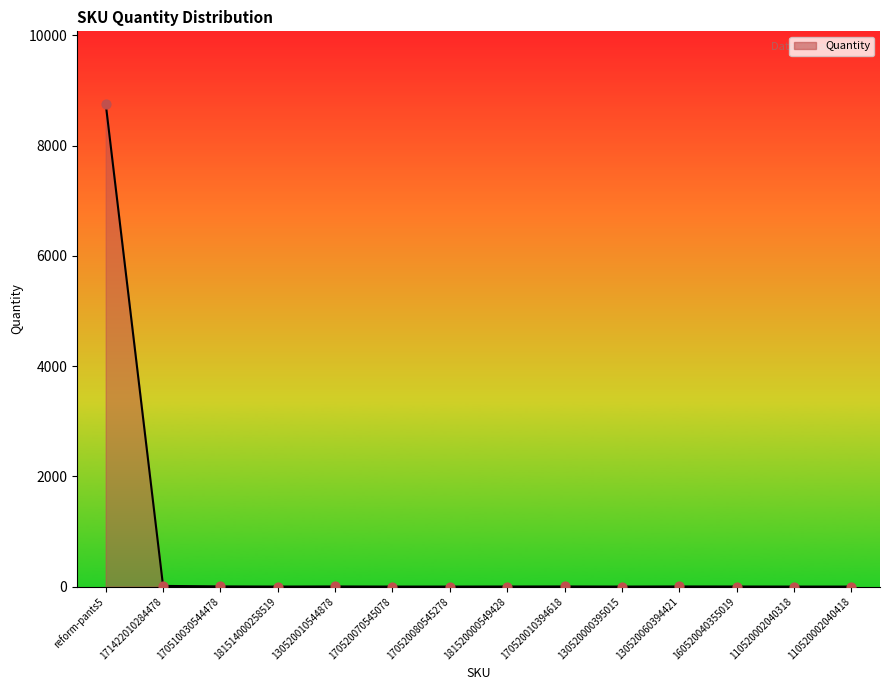

What is the change in value from 170520070545078 to 181520000549428?

+1